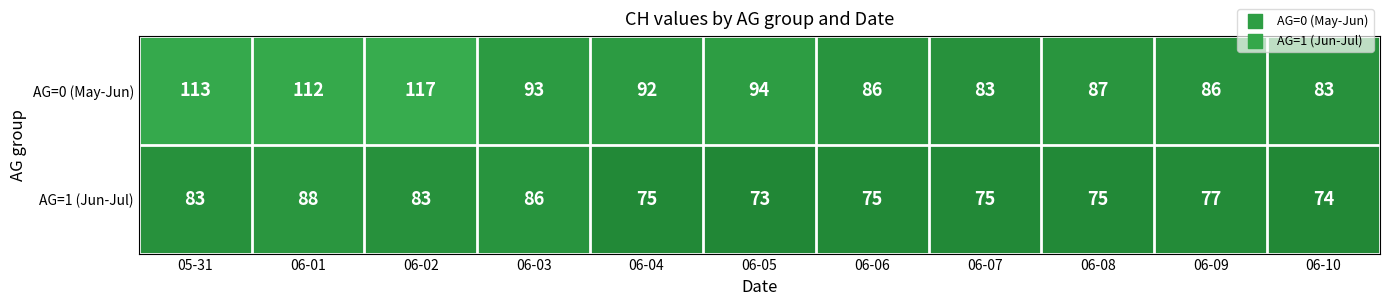

What is the average value of the AG=1 (Jun-Jul) series?

79